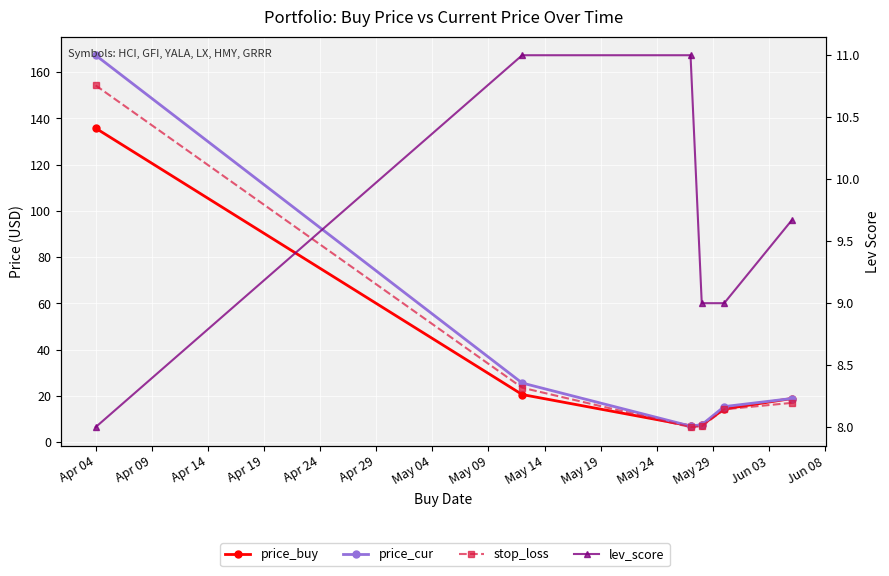

At how many categories does at least one series exceed 137?

1